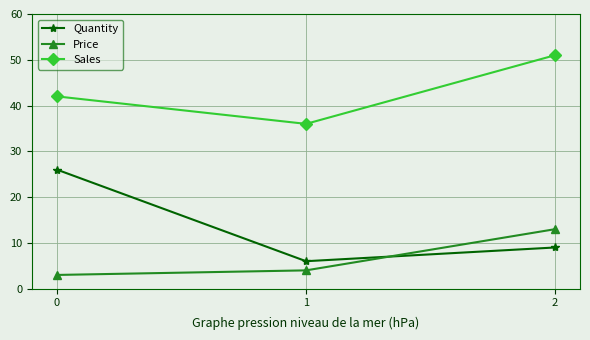

At which category is the sum across all series the highest?

2